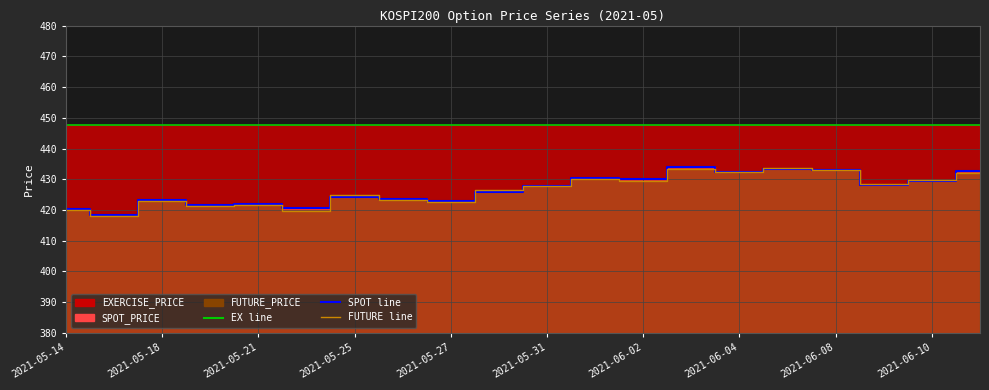

True or false: SPOT_PRICE and FUTURE_PRICE cross at least once.

True